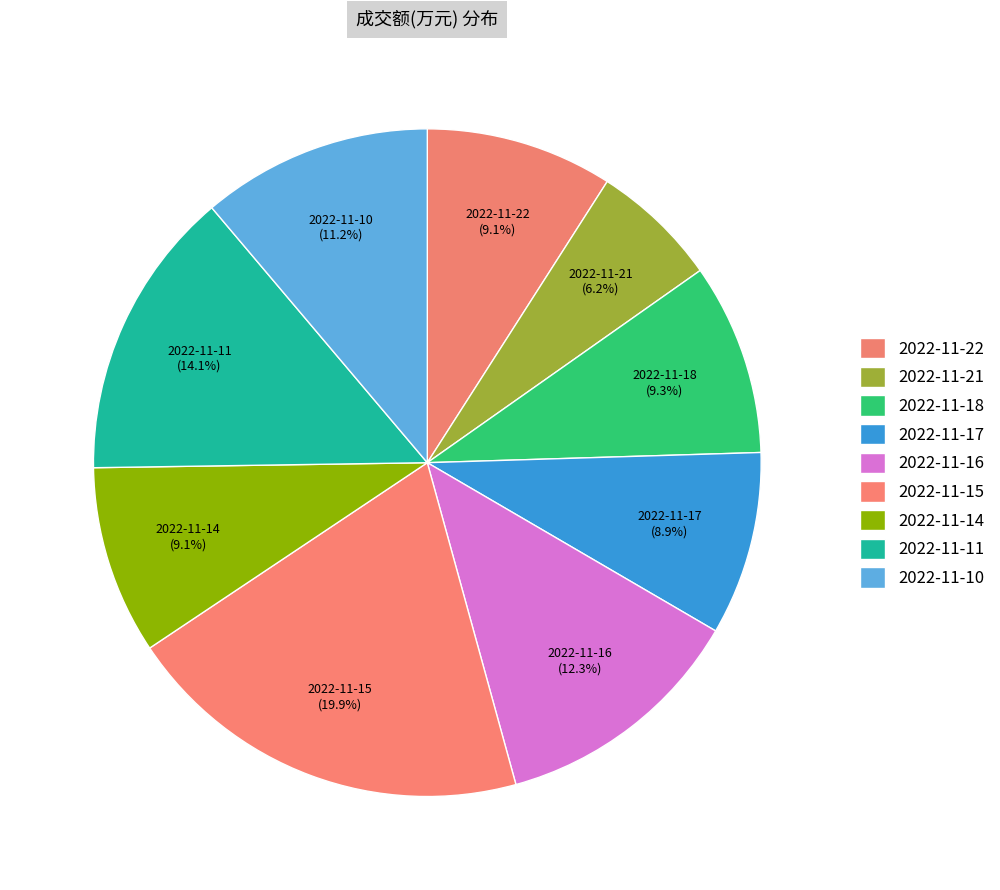

How many segments does this pie chart have?

9